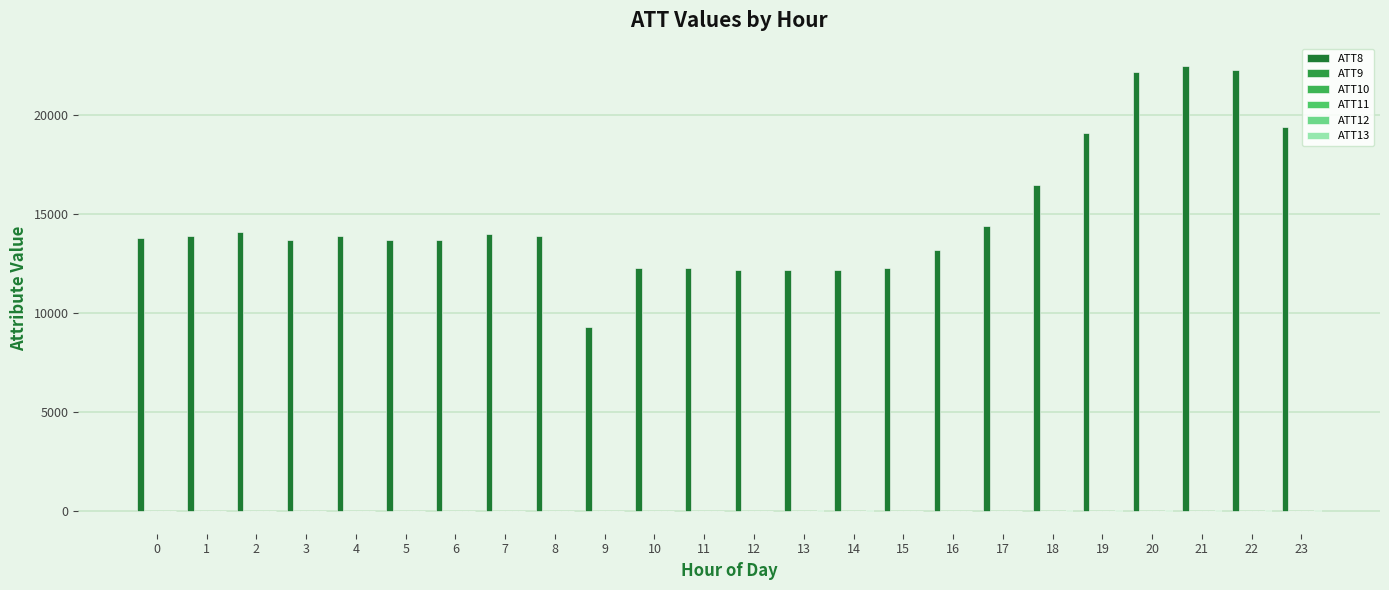

What is the difference between the highest and lowest values at 19?

19110.0